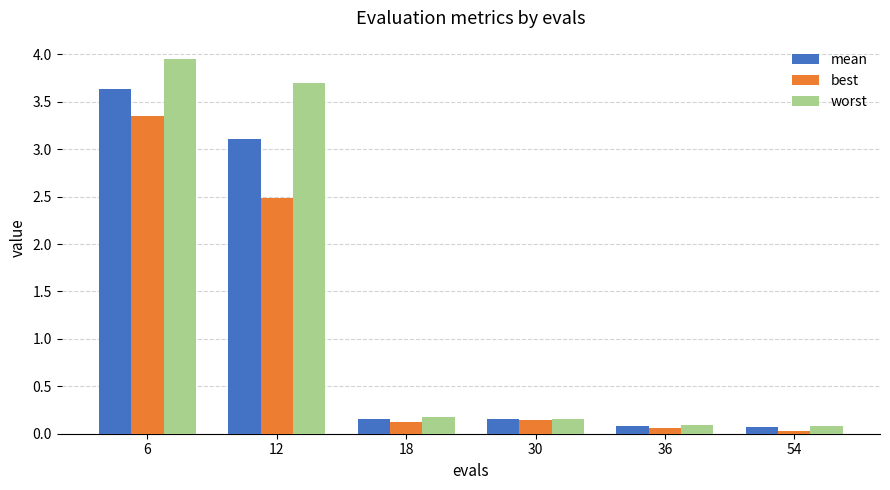

Which category has the highest value in the best series?

6